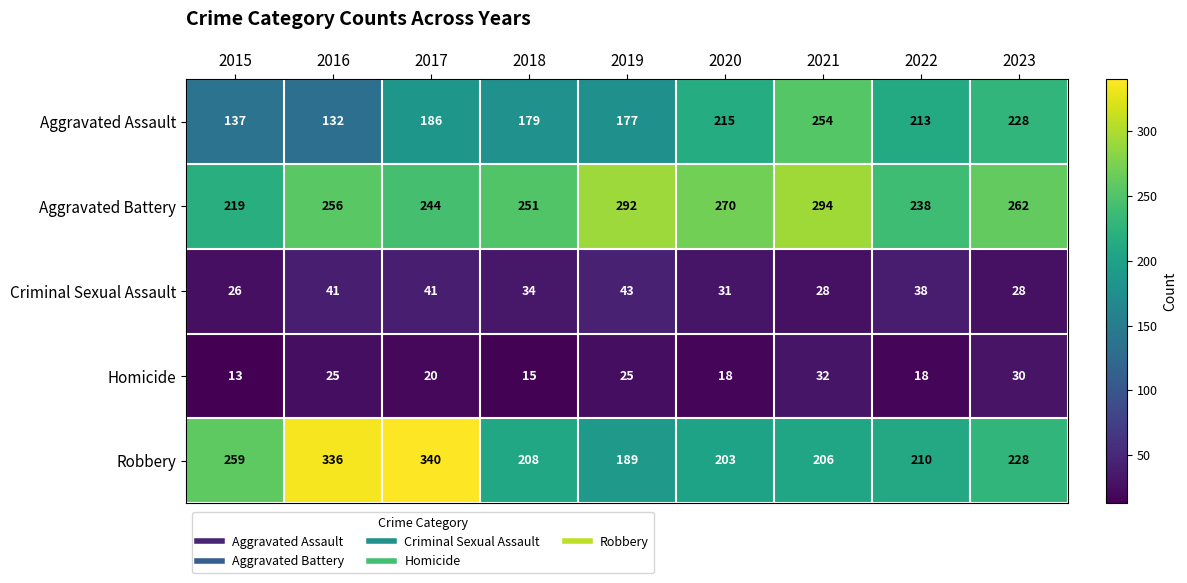

True or false: Homicide has a value of 22 at 2015.

False